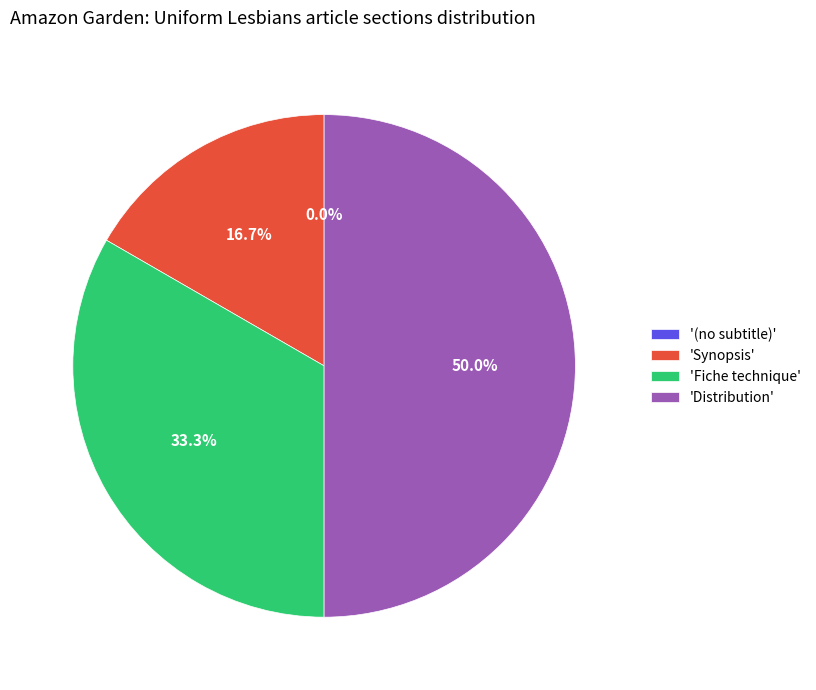

Is there any slice that represents more than half of the pie?

No